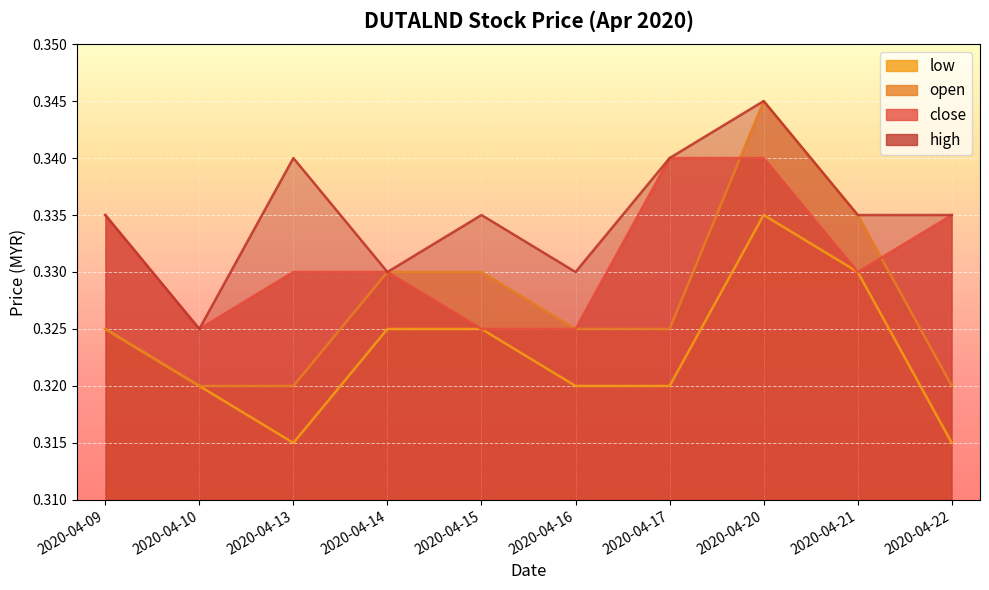

At which category does the chart reach its minimum across all series?

2020-04-13